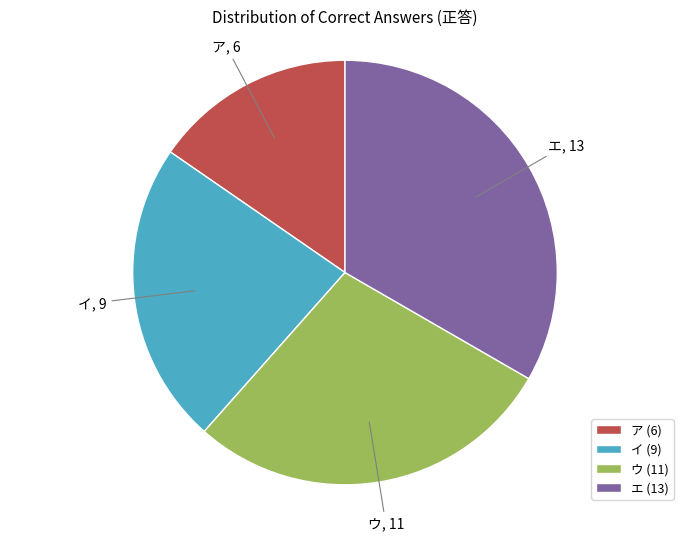

Approximately how many times larger is the value at ア (6) compared to イ (9)?

0.7